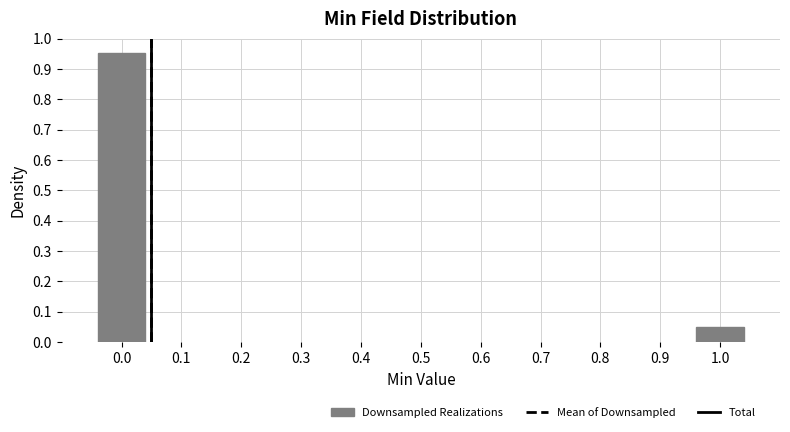

The value at 0.0 is 1.6. True or false?

False